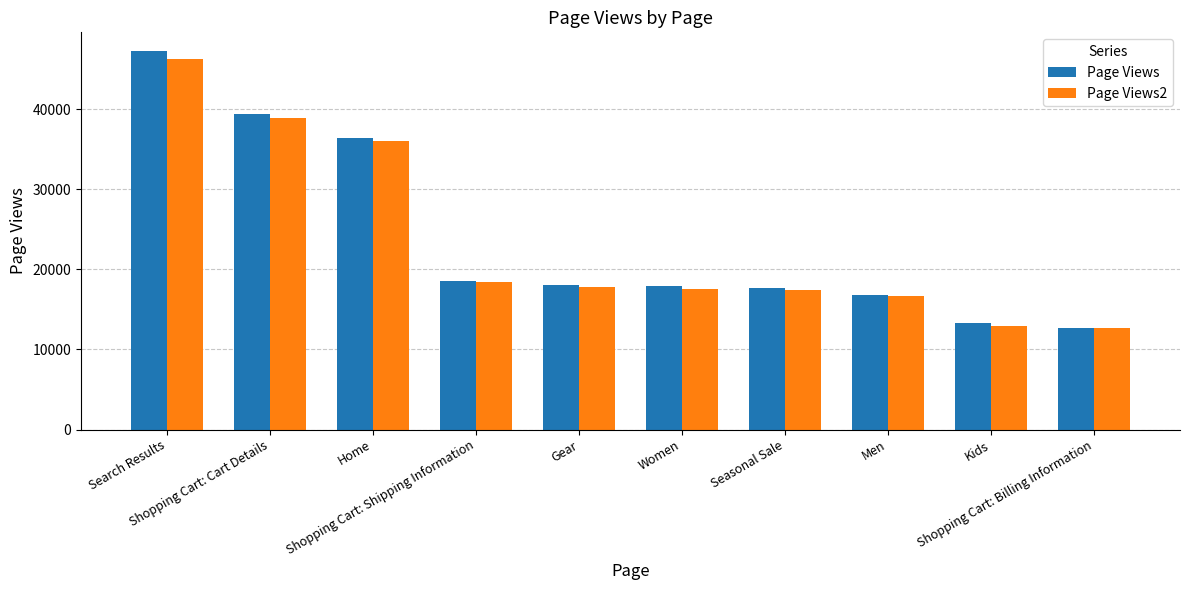

The value of Page Views at Seasonal Sale is 17745. True or false?

True